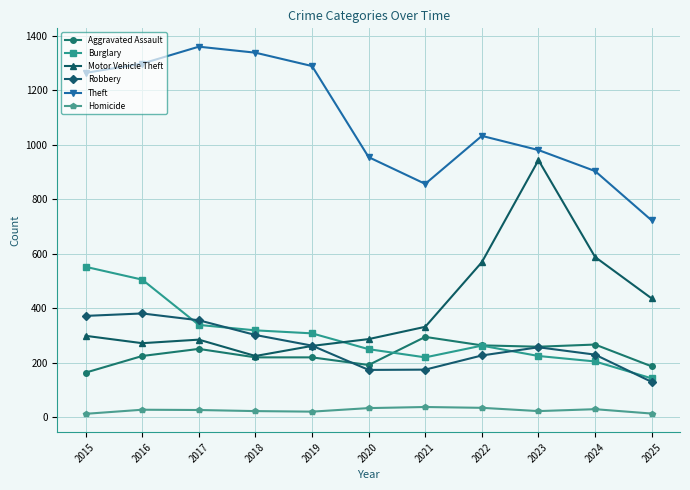

Which series has the largest range (max minus min)?

Motor Vehicle Theft